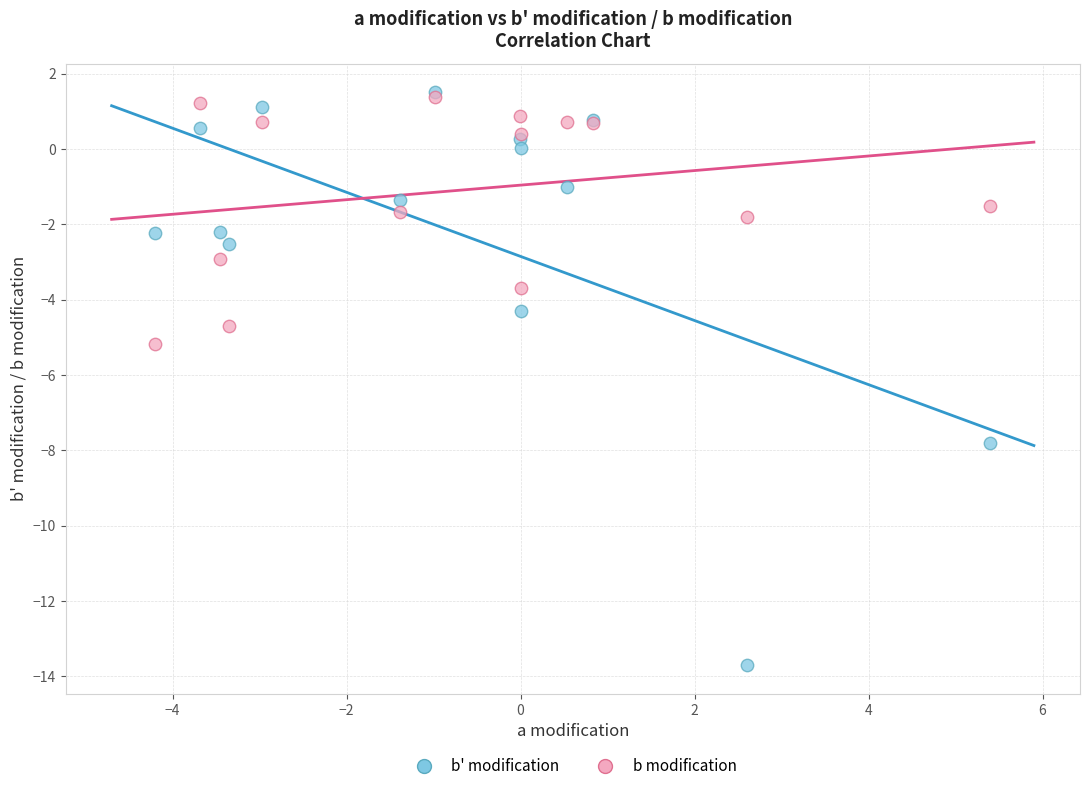

In the b' modification series, what Y value is closest to -6?

-4.3